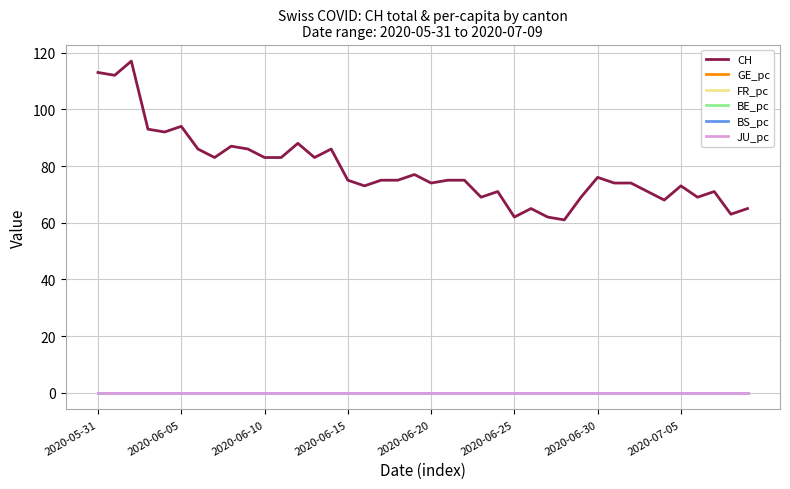

What is the maximum value shown in the chart?

117.0